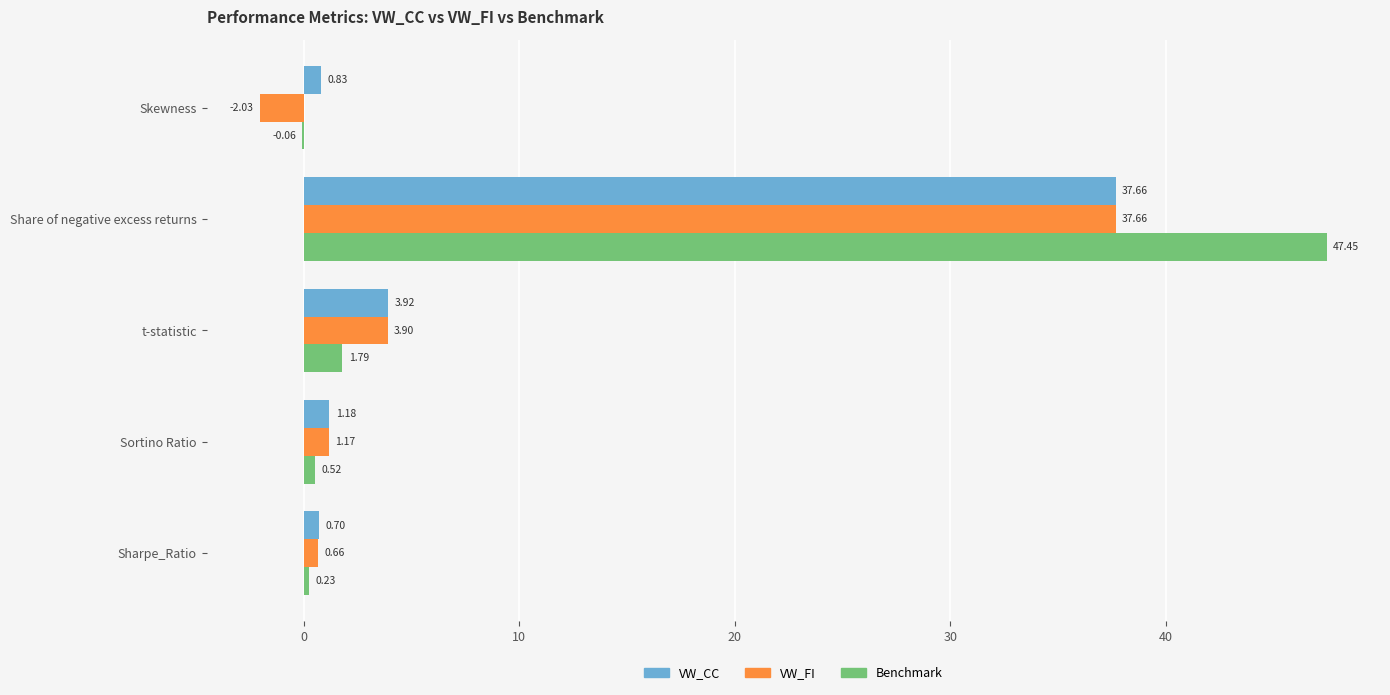

At which label is VW_FI closest to 17?

t-statistic